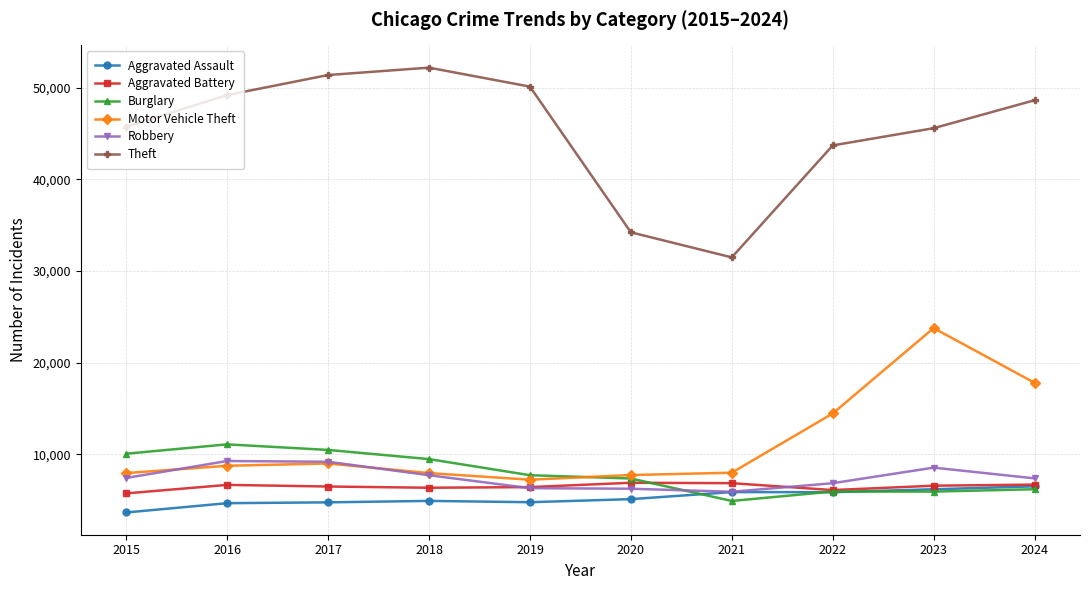

How many series are shown in this chart?

6